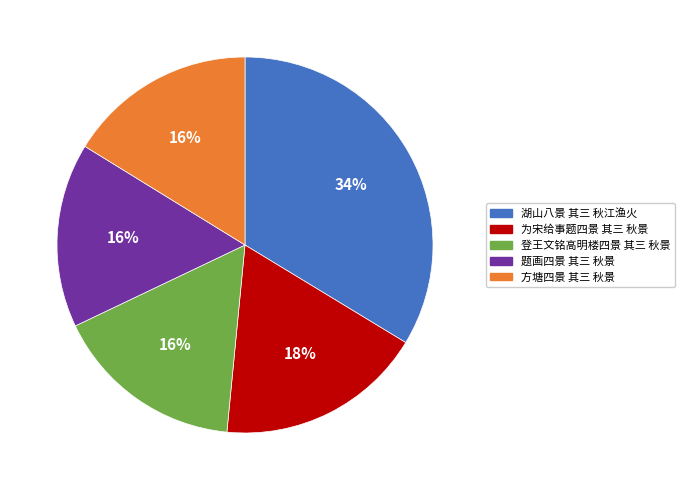

True or false: 湖山八景 其三 秋江渔火 accounts for 21% of the total.

False